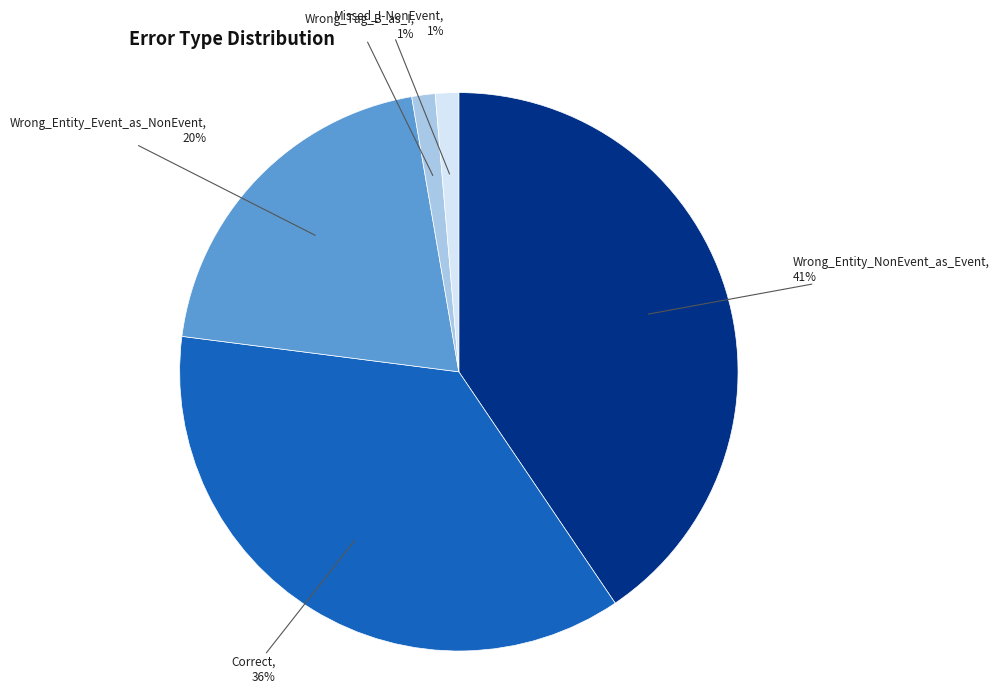

To the nearest percent, what is the average slice percentage?

20%